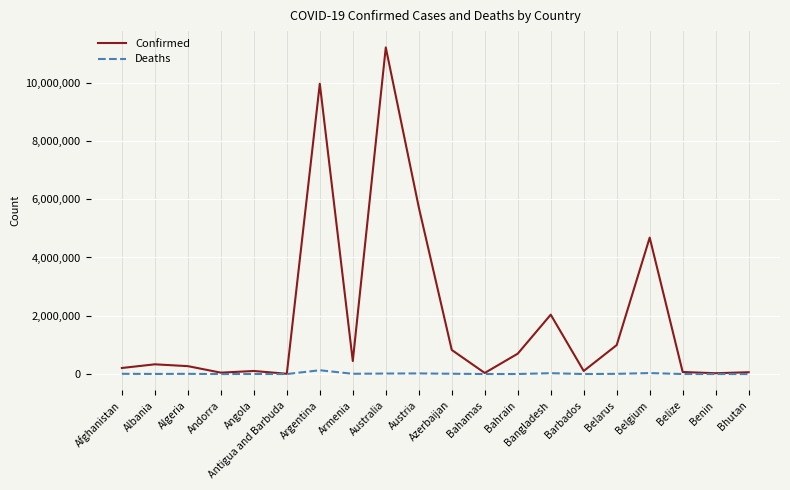

Is the value of Confirmed at Bangladesh greater than the value of Deaths at Belarus?

Yes